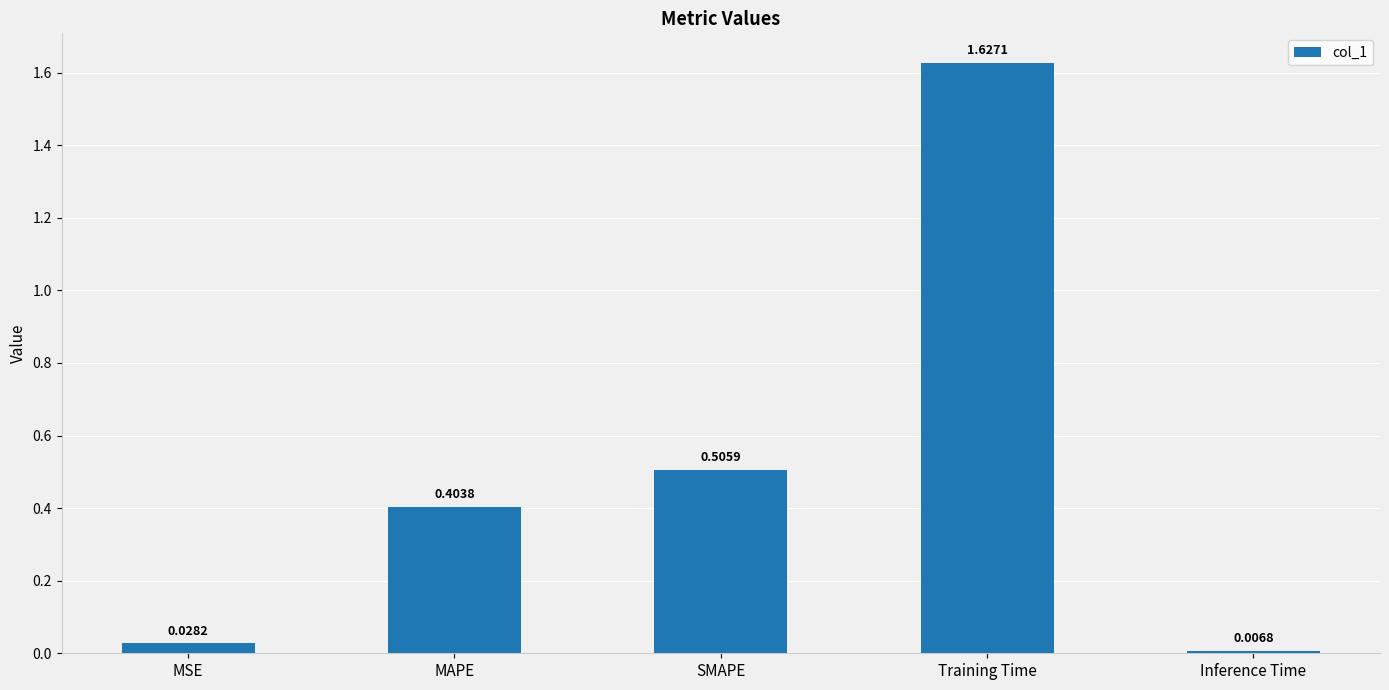

What is the sum of all values?

2.6